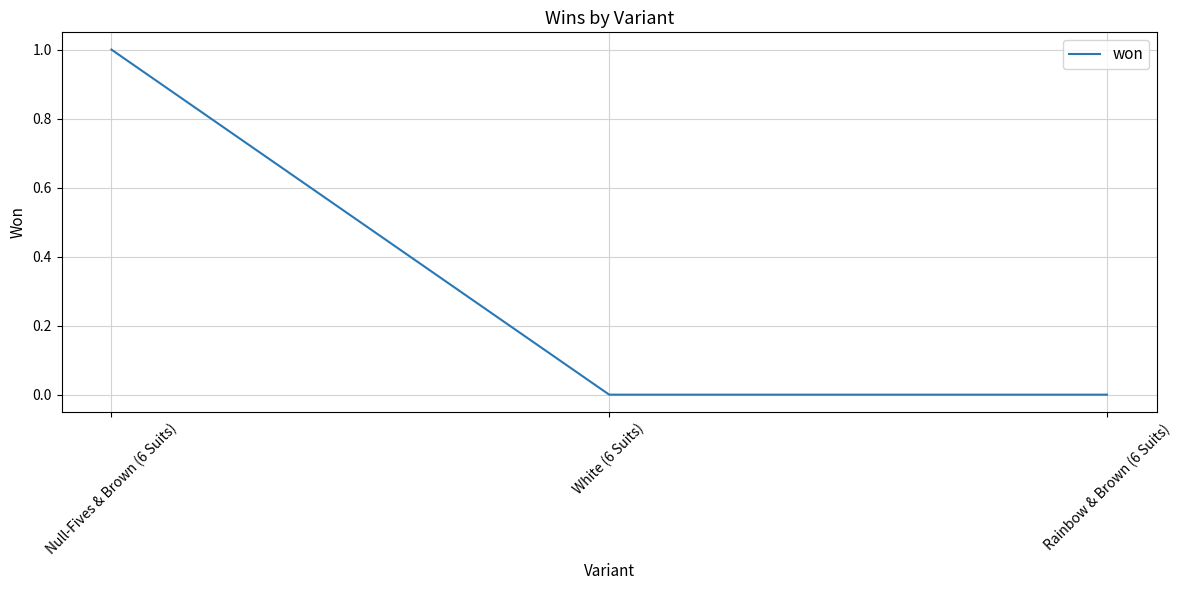

Is it true that the value at Rainbow & Brown (6 Suits) is 0?

True